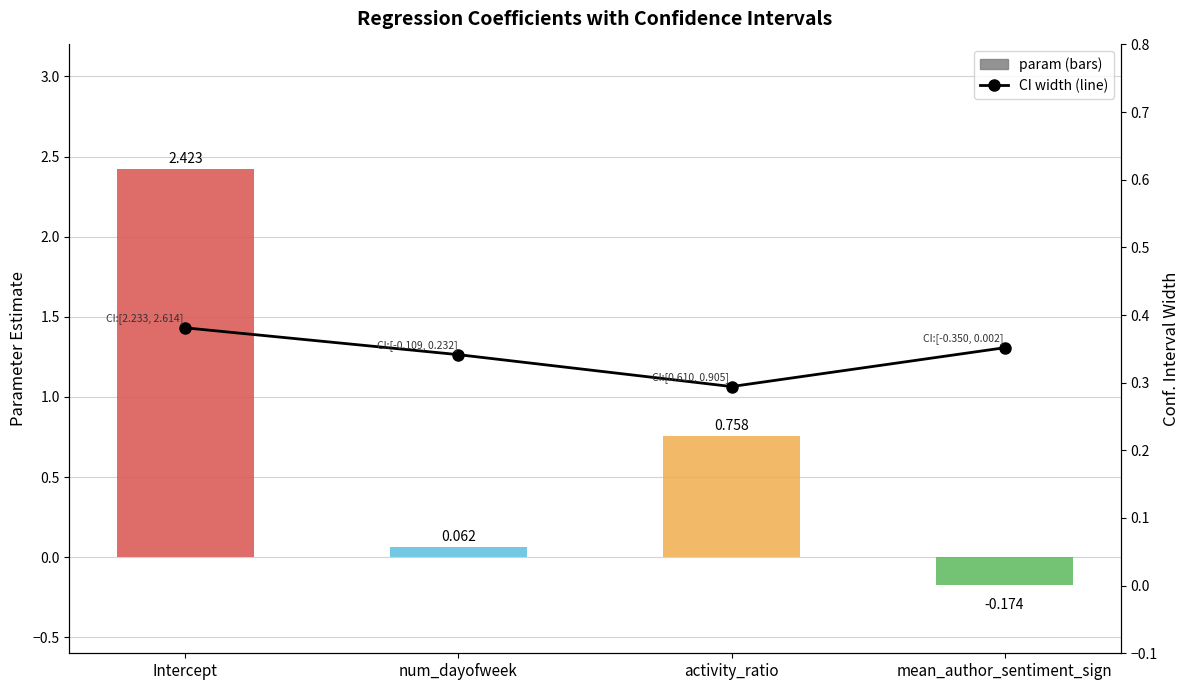

What is the label of the 2nd bar from the left?

num_dayofweek